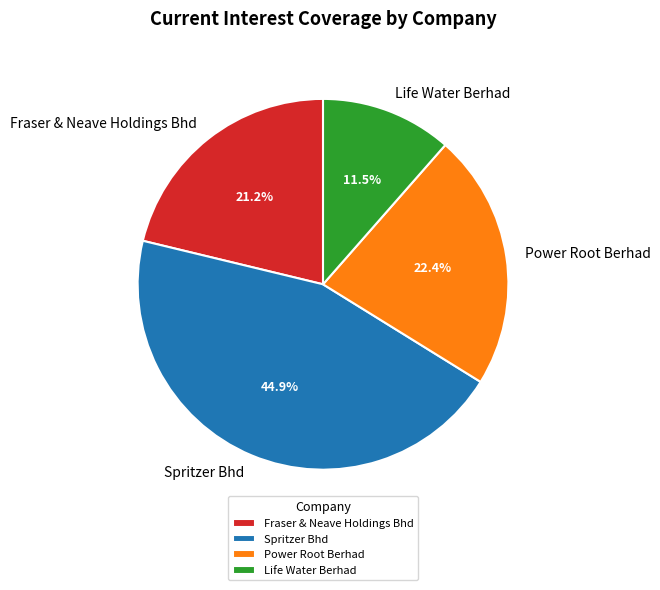

Does Fraser & Neave Holdings Bhd account for over 50% of the chart?

No